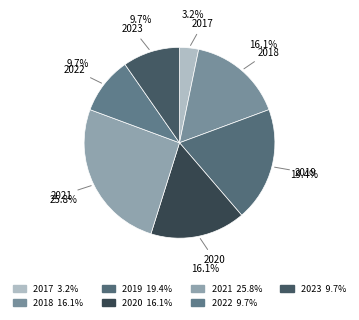

How many slices are in this pie chart?

7